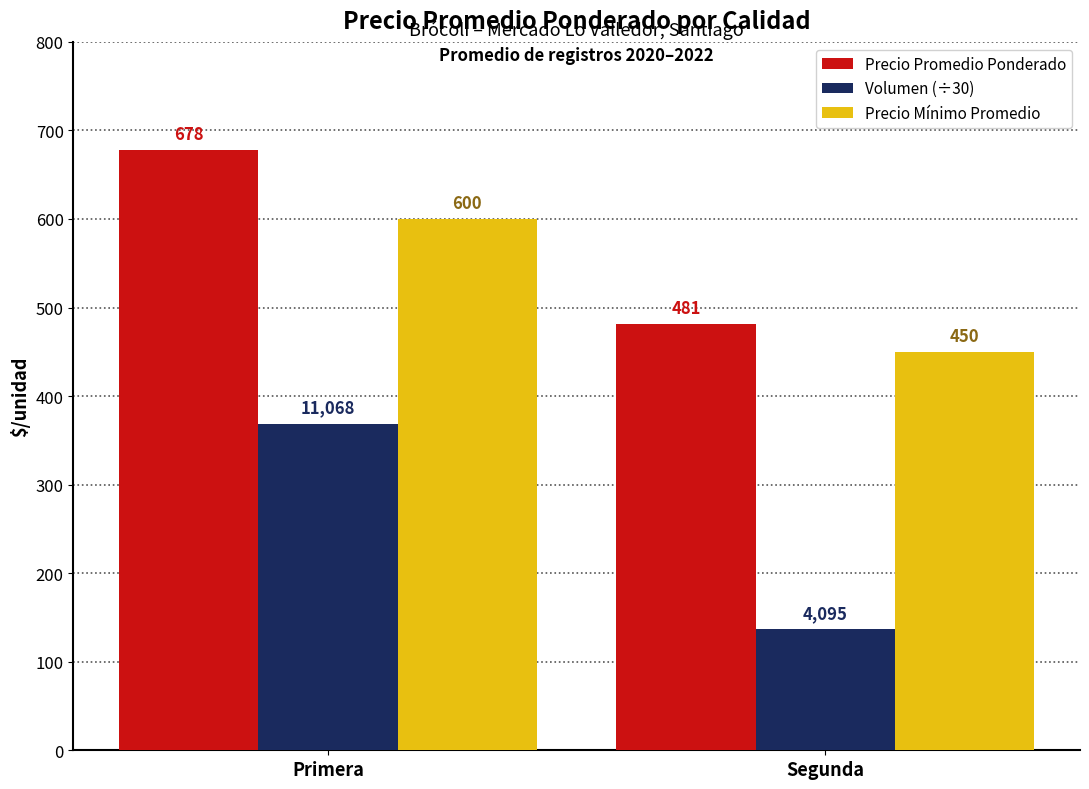

What is the minimum value for Precio Promedio Ponderado?

481.0